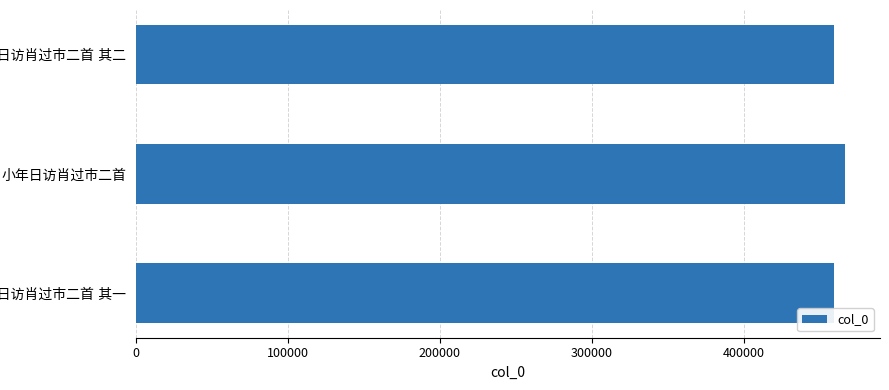

What is the average value?

461610